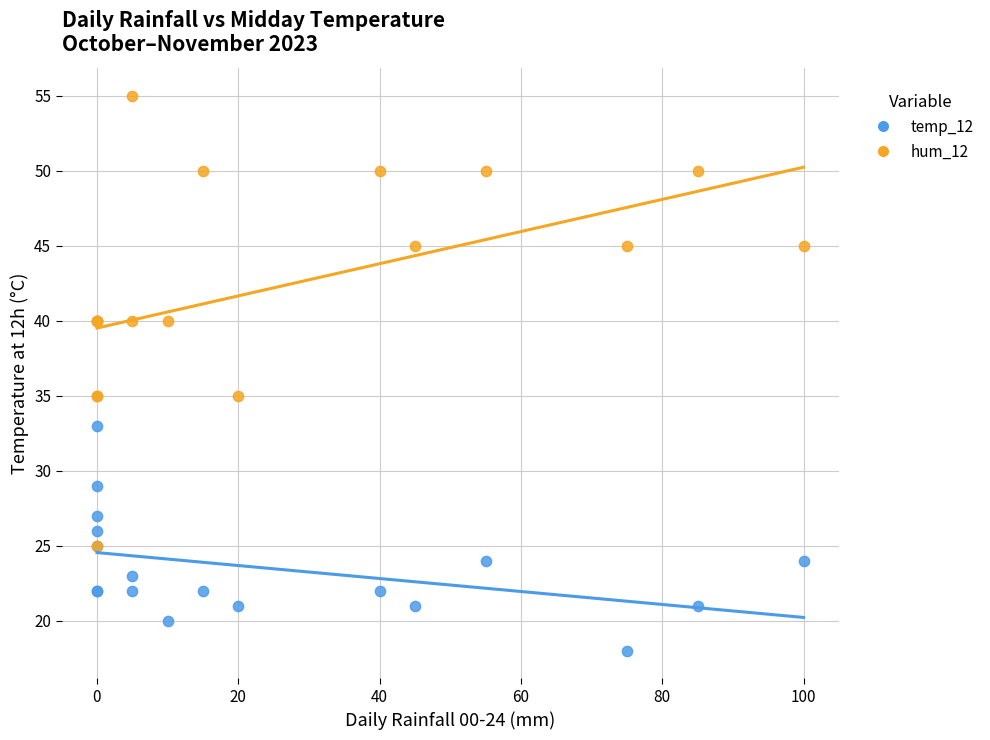

Which series contains the lowest Y value?

temp_12